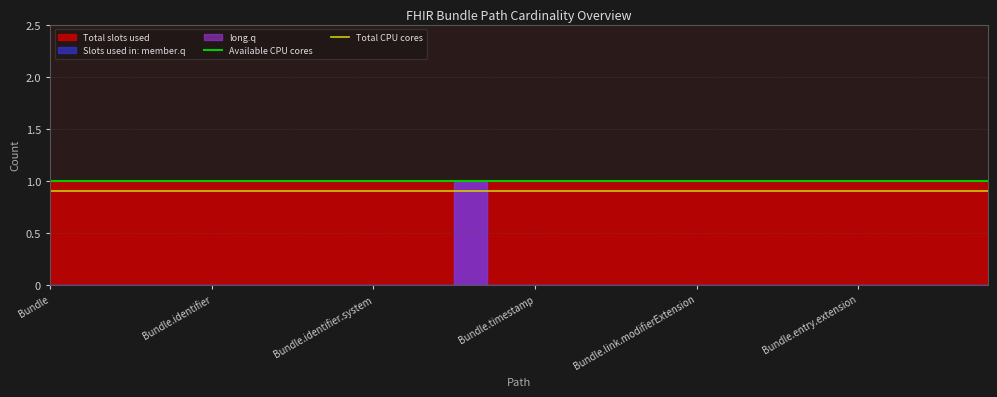

Does the chart display data point markers on the line(s)?

No